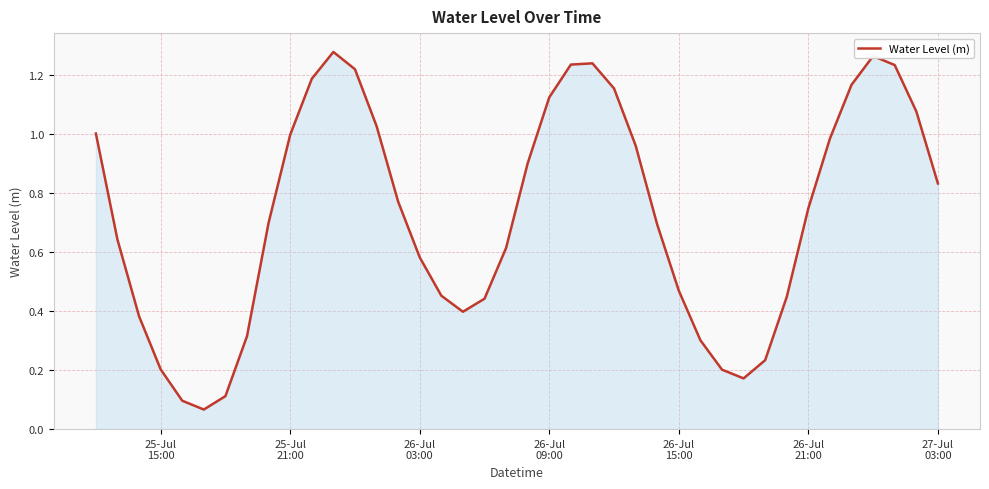

What is the value of the 33rd point from the left?

0.4